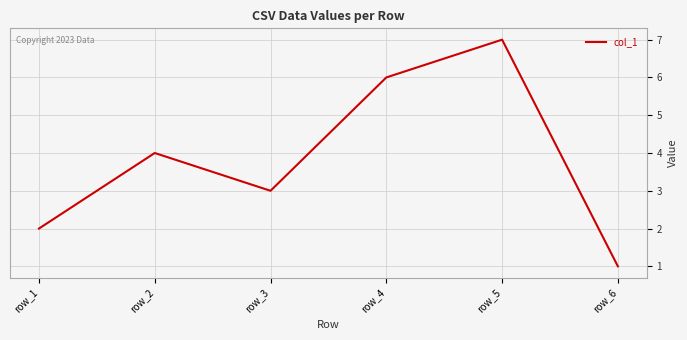

What is the ratio of the value at row_1 to the value at row_2?

0.5